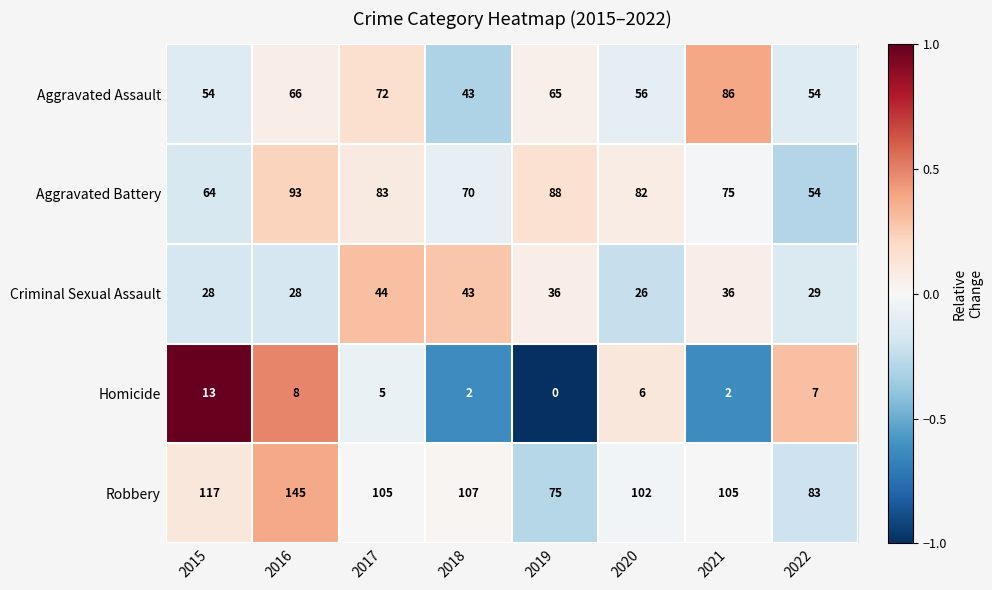

At which label does Aggravated Battery first exceed 82?

2016